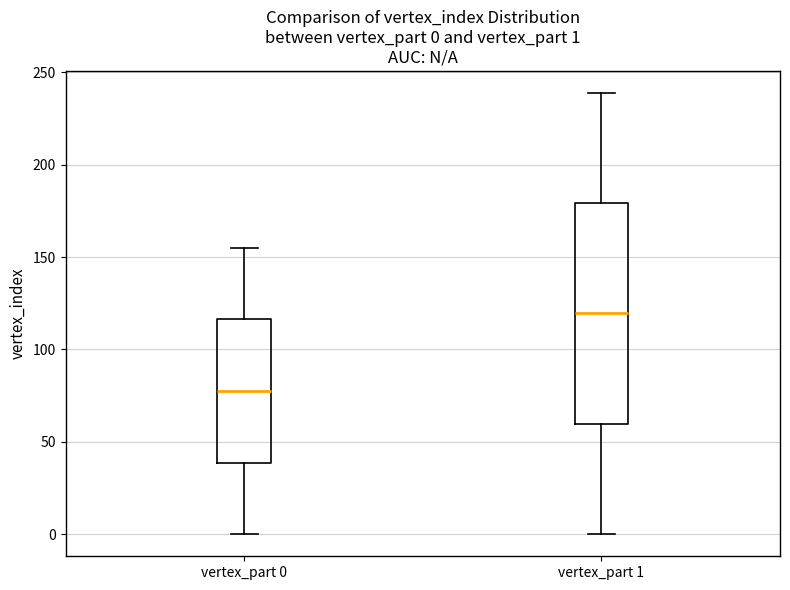

Which box has the highest median line?

vertex_part 1